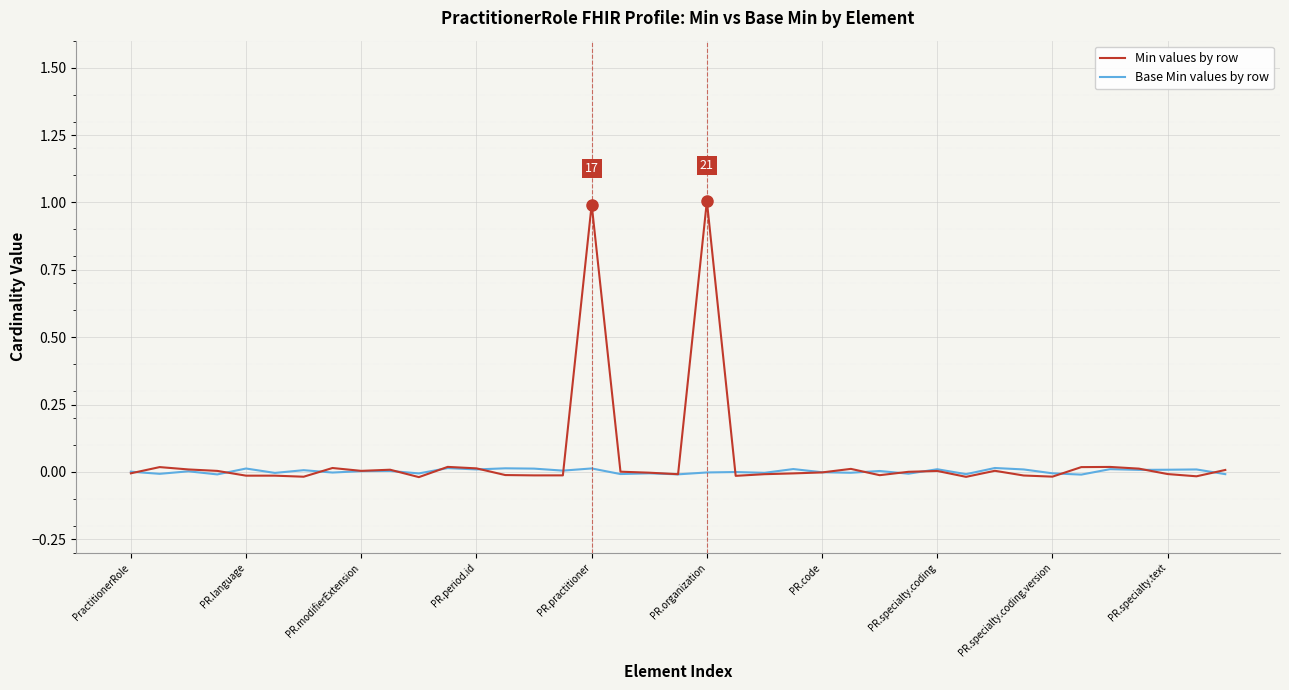

Which series has the largest range (max minus min)?

Min values by row